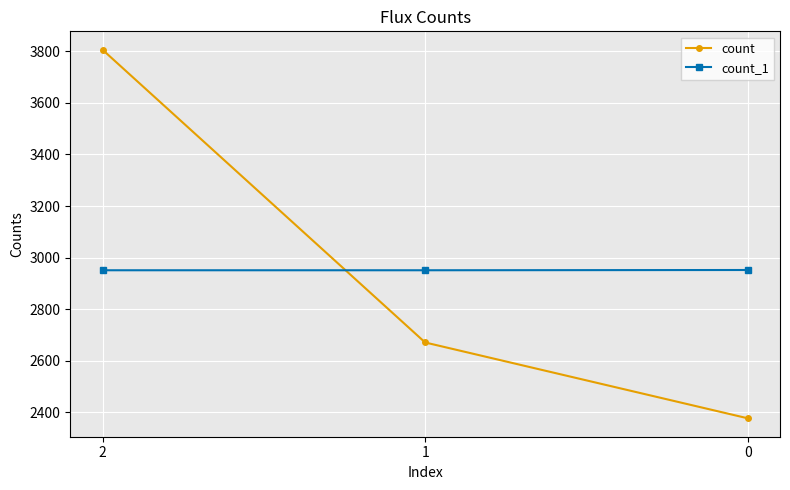

At which category is the sum across all series the highest?

2